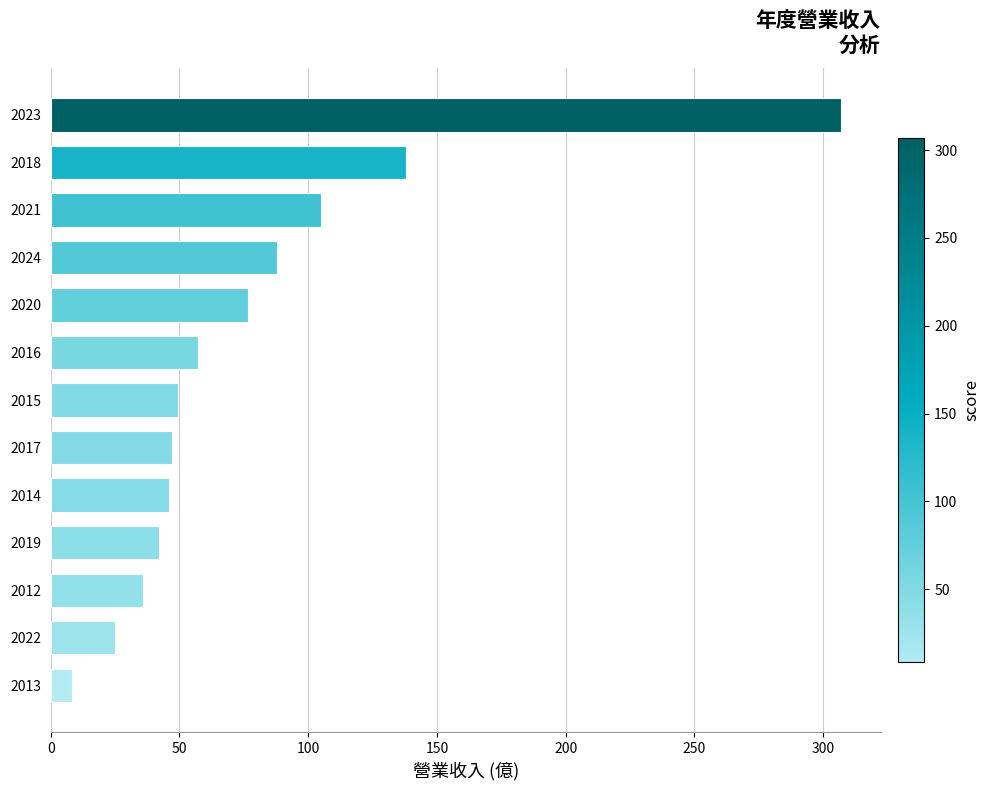

What is the average value?

78.9